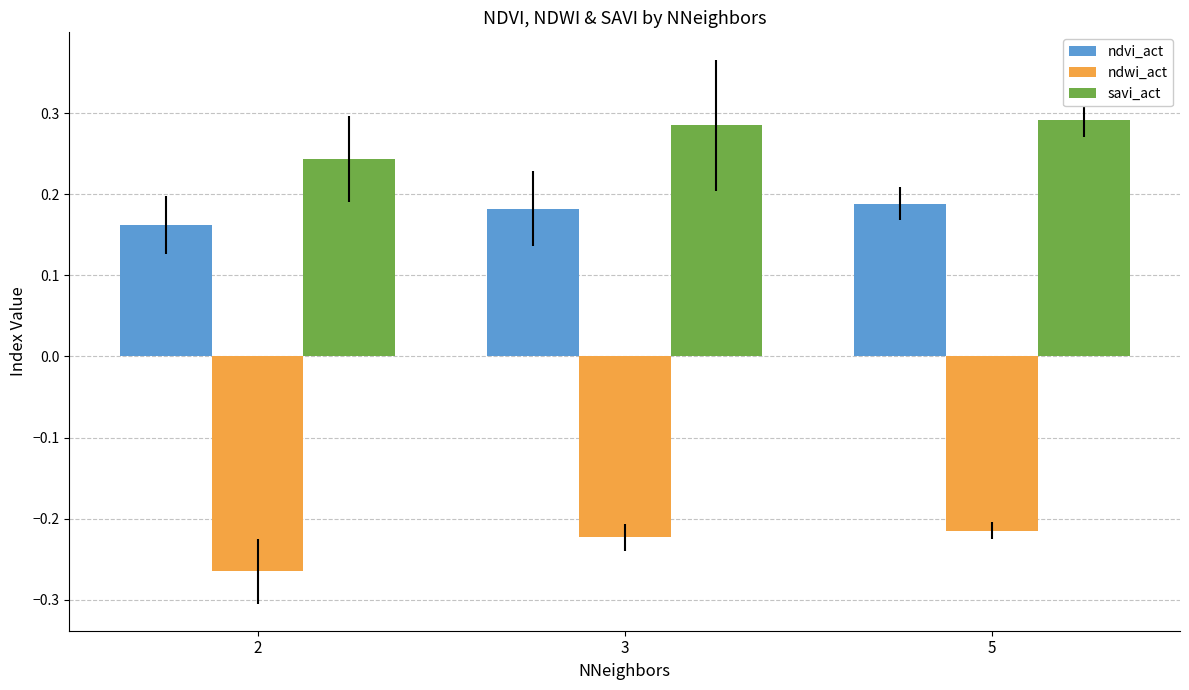

The ndvi_act series shows 0.1 at 5. True or false?

False